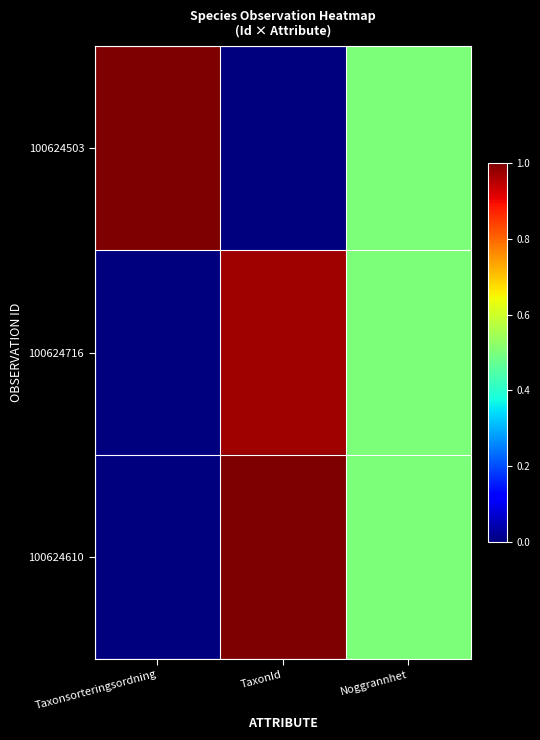

Between TaxonId and Noggrannhet, which is larger?

Noggrannhet